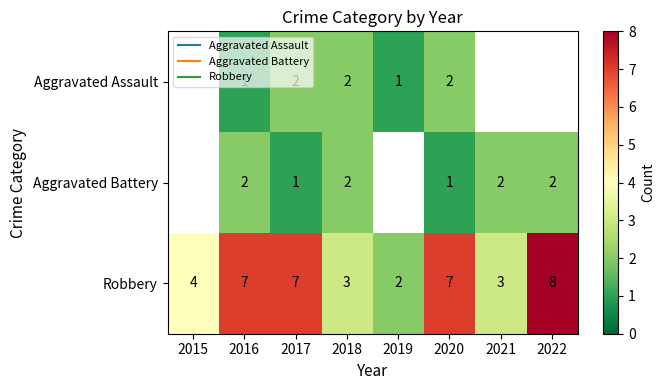

What is the total value across all series at 2016?

10.0